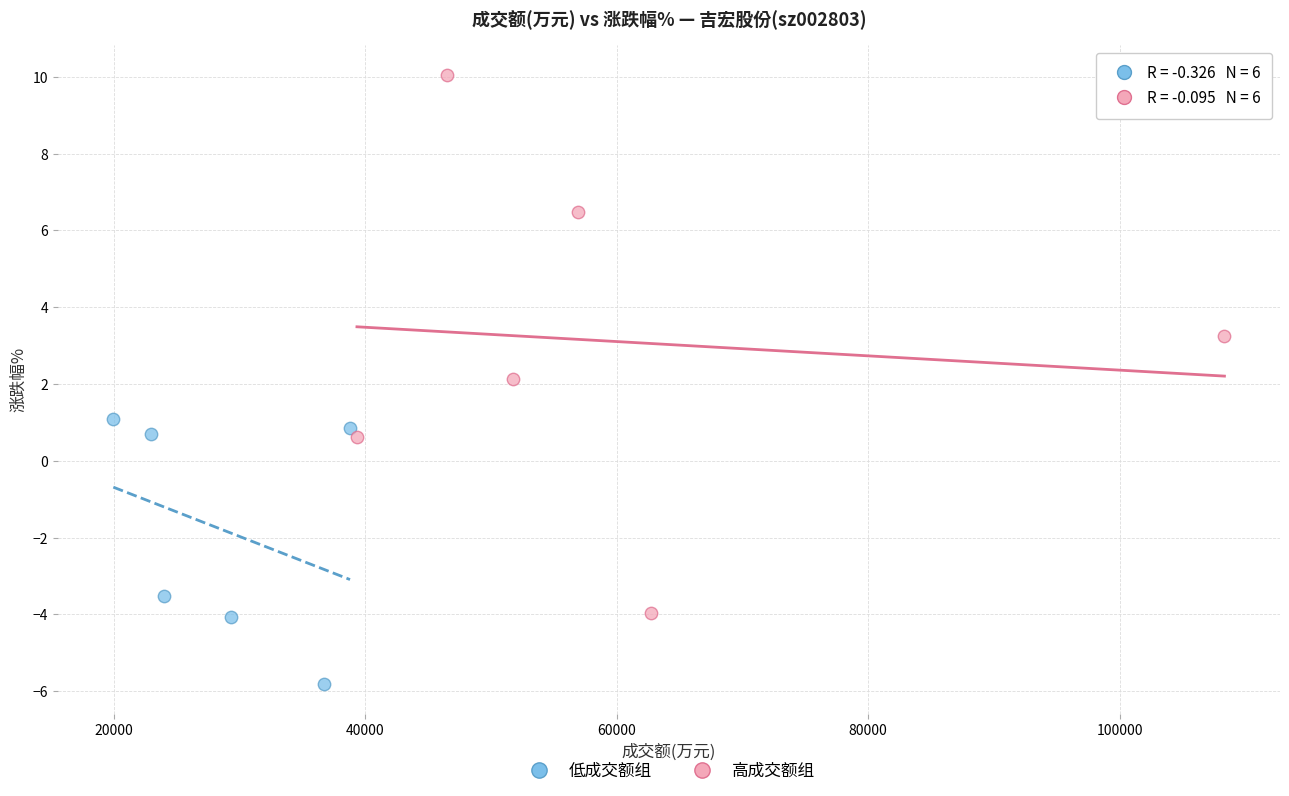

Which series contains the highest Y value?

高成交额组